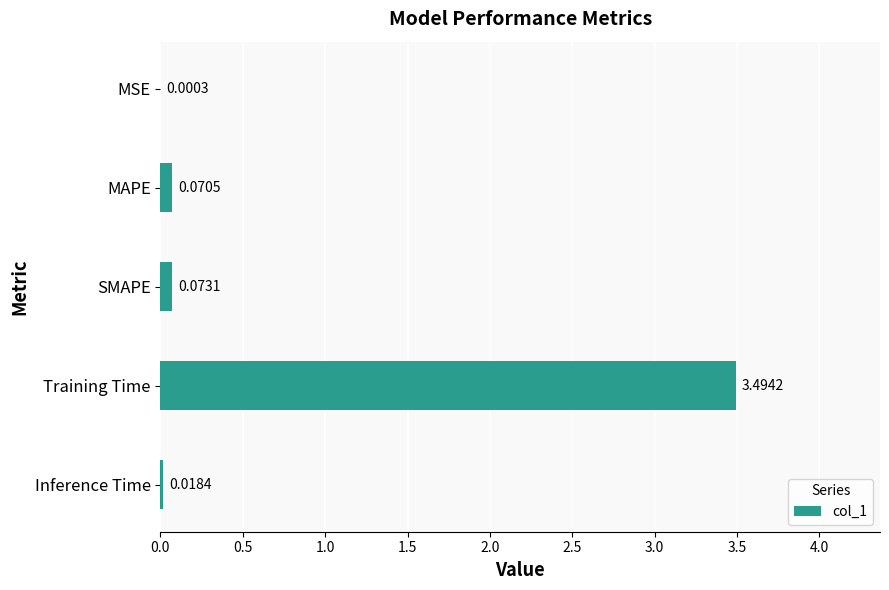

Which has a higher value, Inference Time or SMAPE?

SMAPE